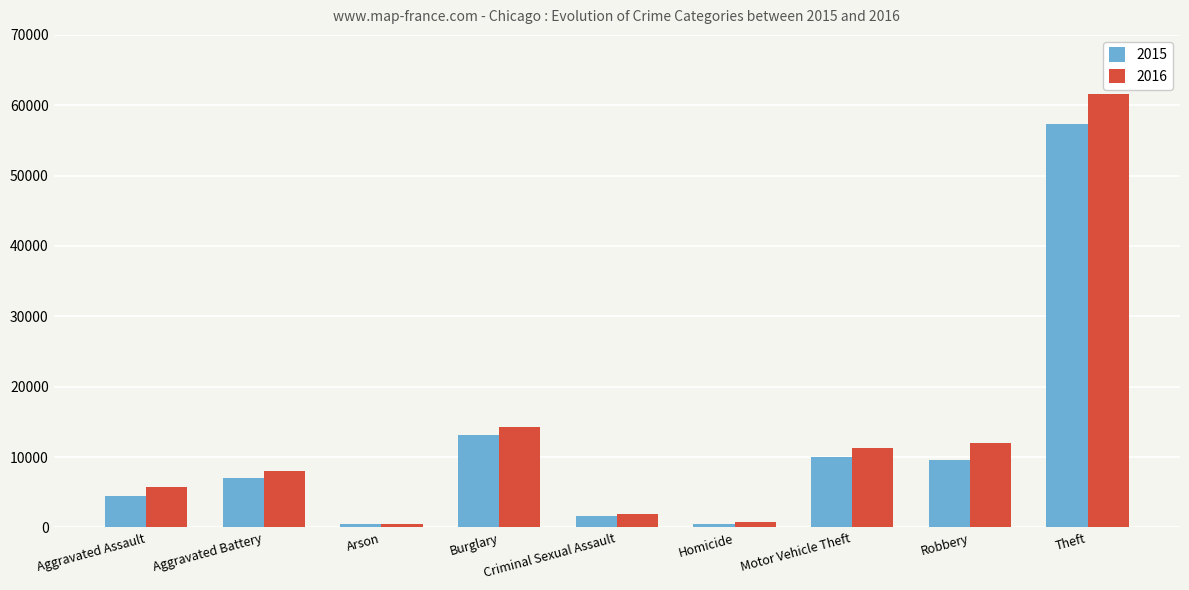

Which series has the widest spread of values?

2016